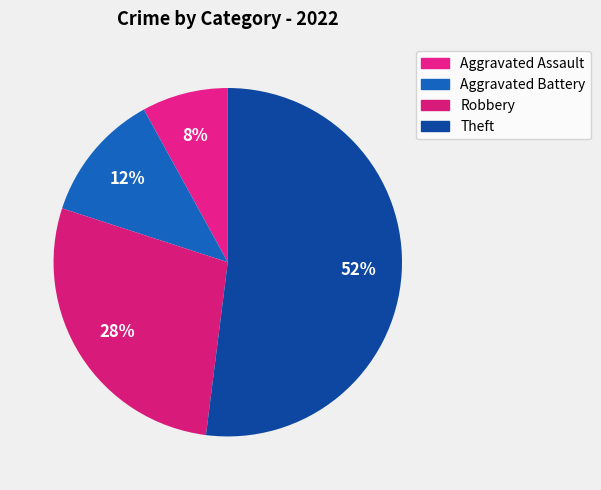

Is it true that Aggravated Assault is 21% of the pie?

False